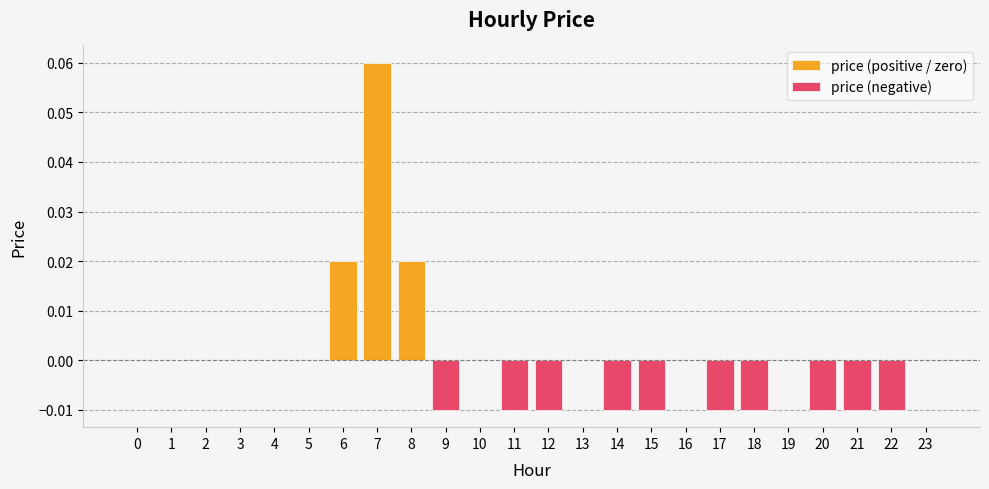

The value at 11 is -0.0. True or false?

True